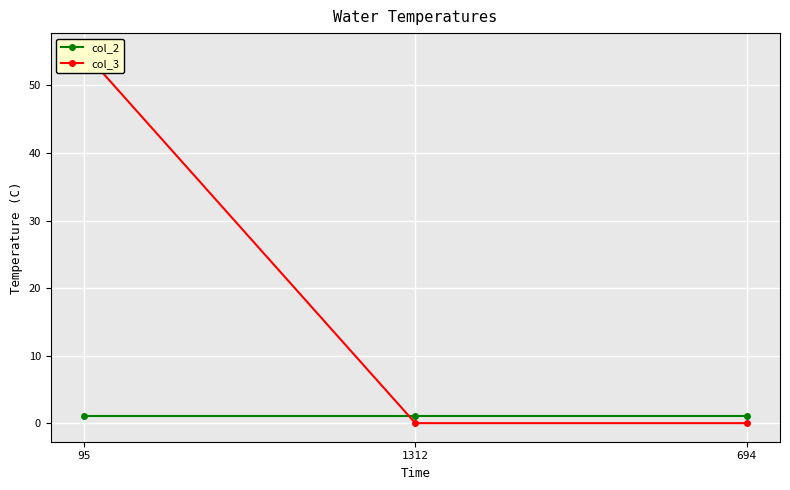

What is the label of the 3rd point from the left?

694